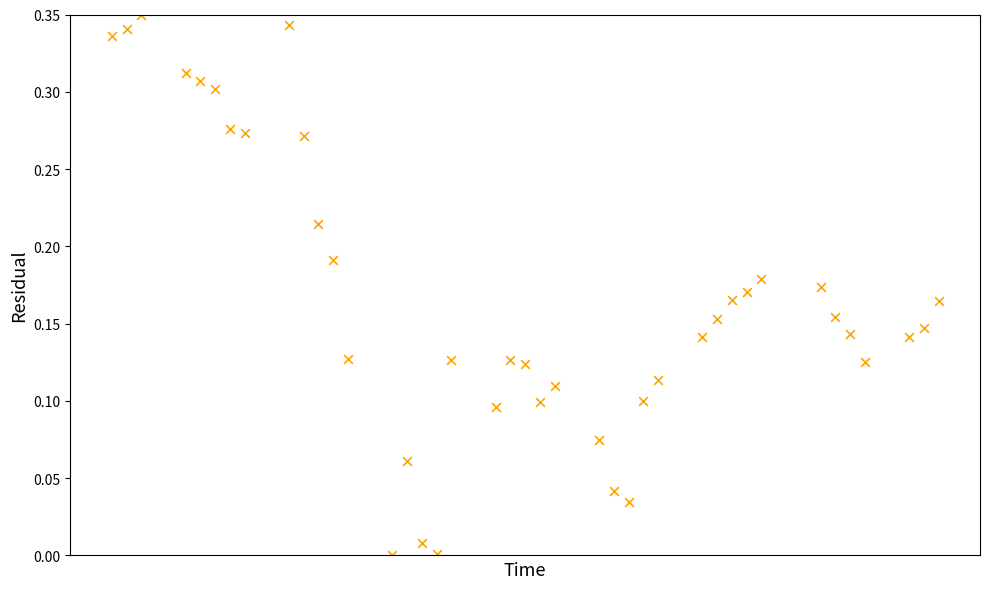

What is the range of X values (max minus min)?

56.0